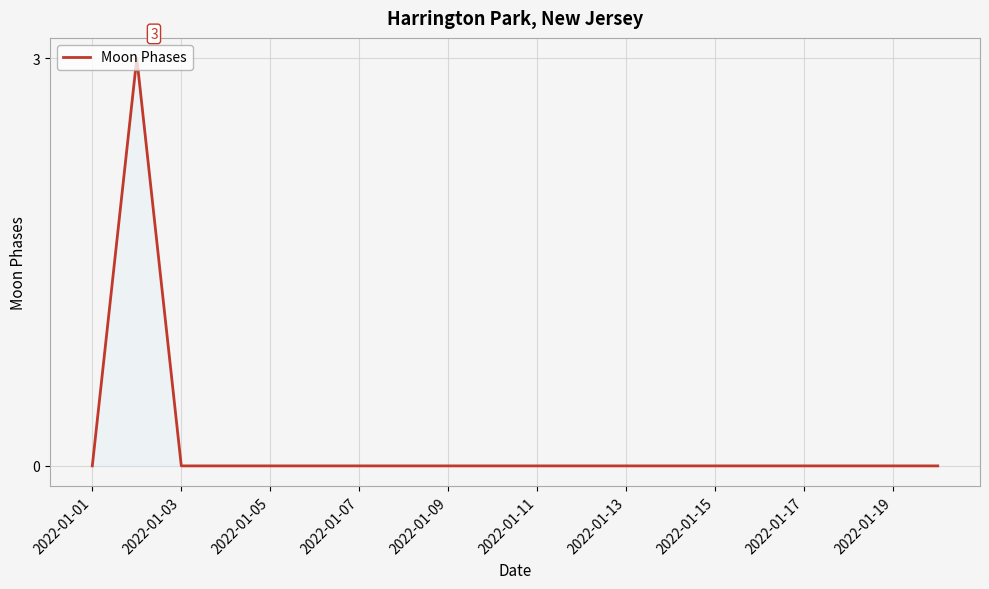

What is the difference between the maximum and minimum values?

3